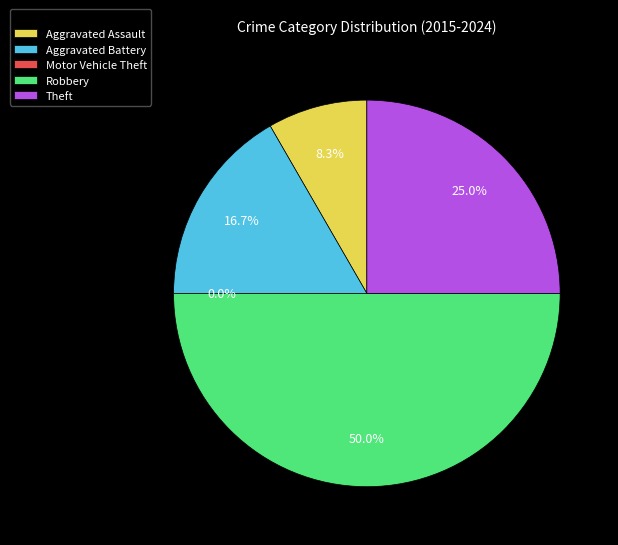

What is the total percentage of Motor Vehicle Theft and Aggravated Battery?

16.7%